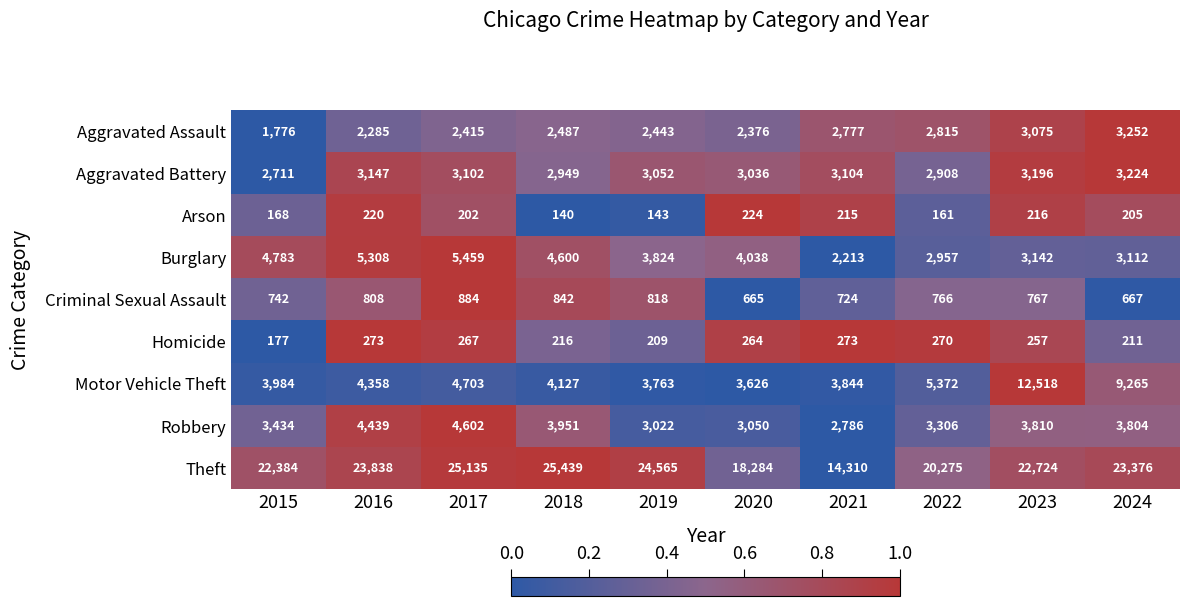

What is the difference between the second highest and second lowest values in the Aggravated Battery series?

288